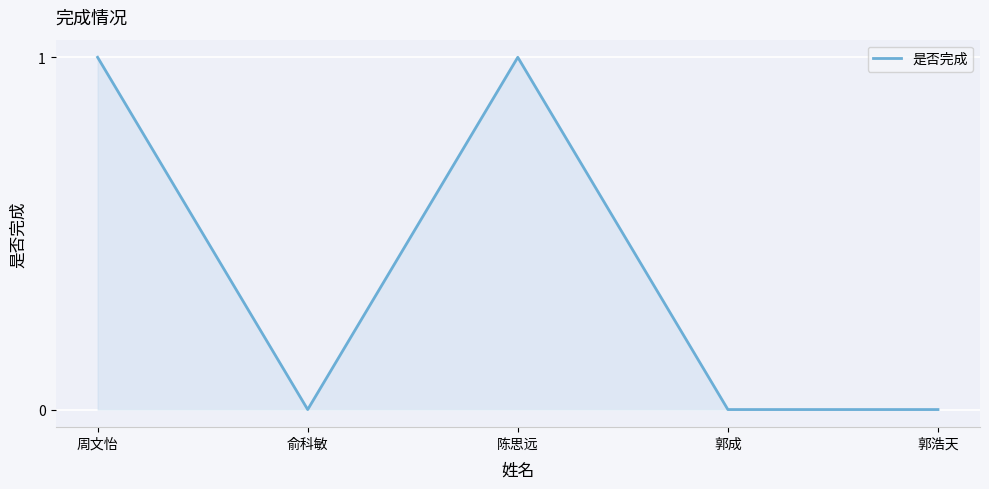

Reading left to right, extract all data points from this chart.

周文怡=1	俞科敏=0	陈思远=1	郭成=0	郭浩天=0